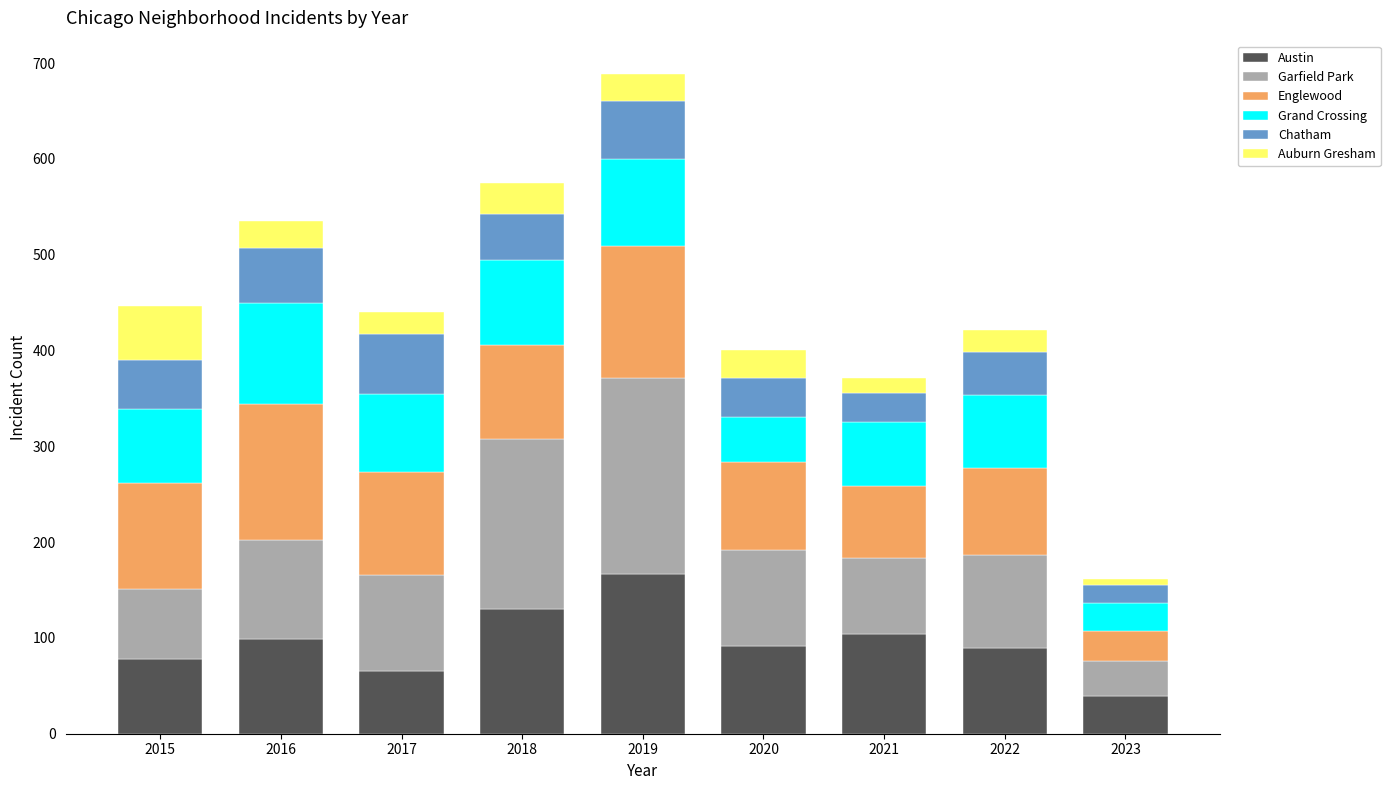

The Austin series shows 99 at 2016. True or false?

True